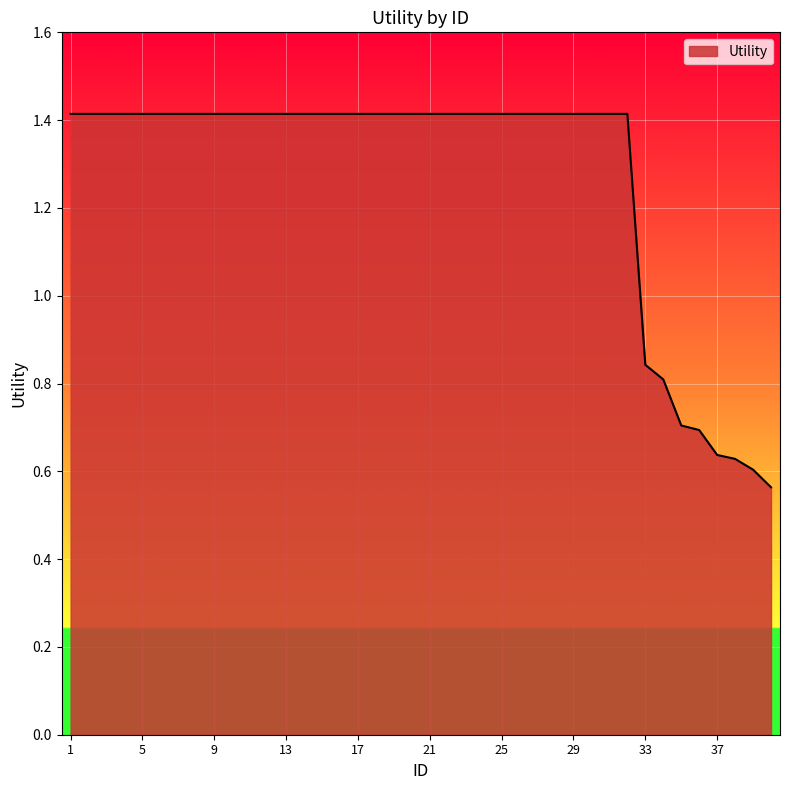

What is the difference between the maximum and minimum values?

0.9